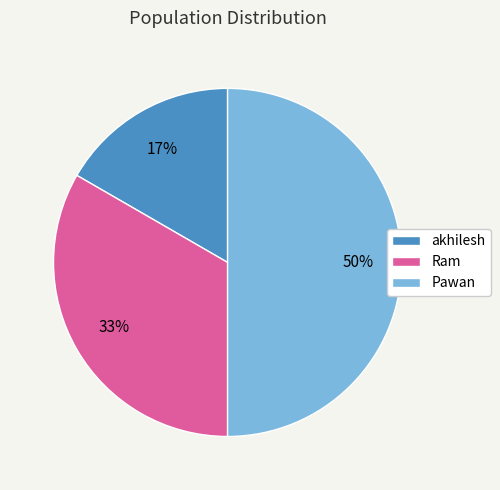

What is the smallest slice in the pie chart?

akhilesh